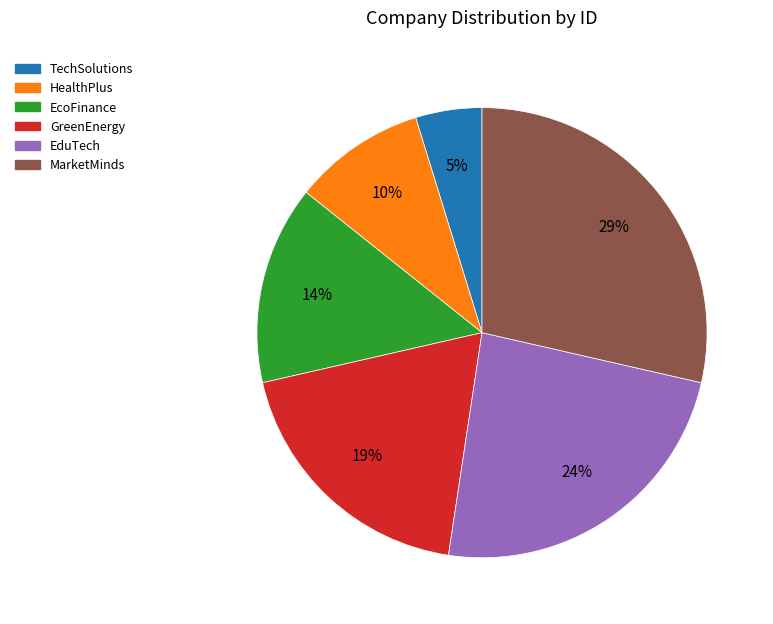

To the nearest percent, what is the average slice percentage?

17%